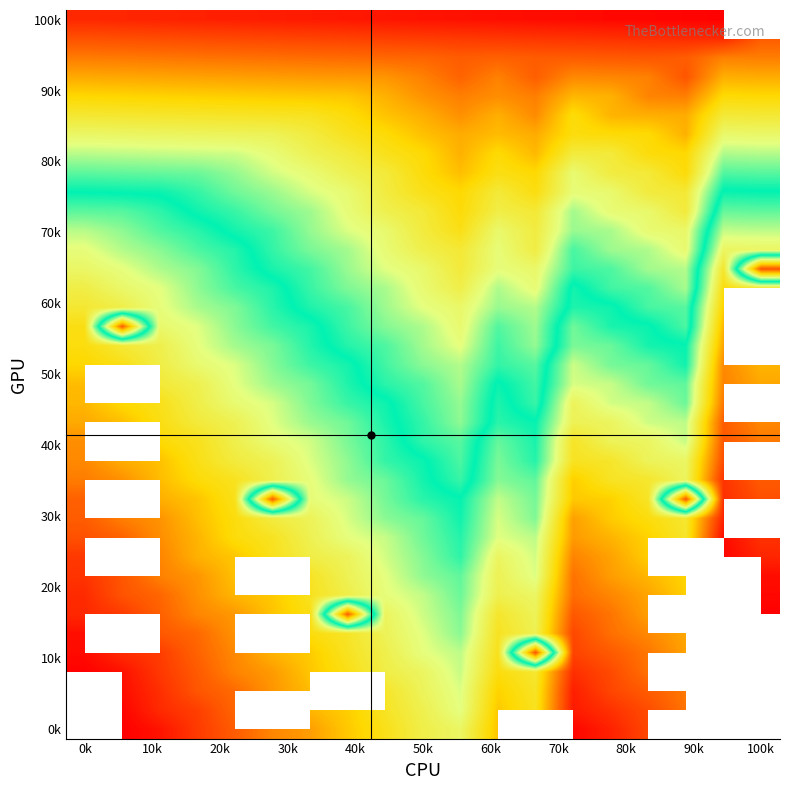

How many data points does each series have?

19